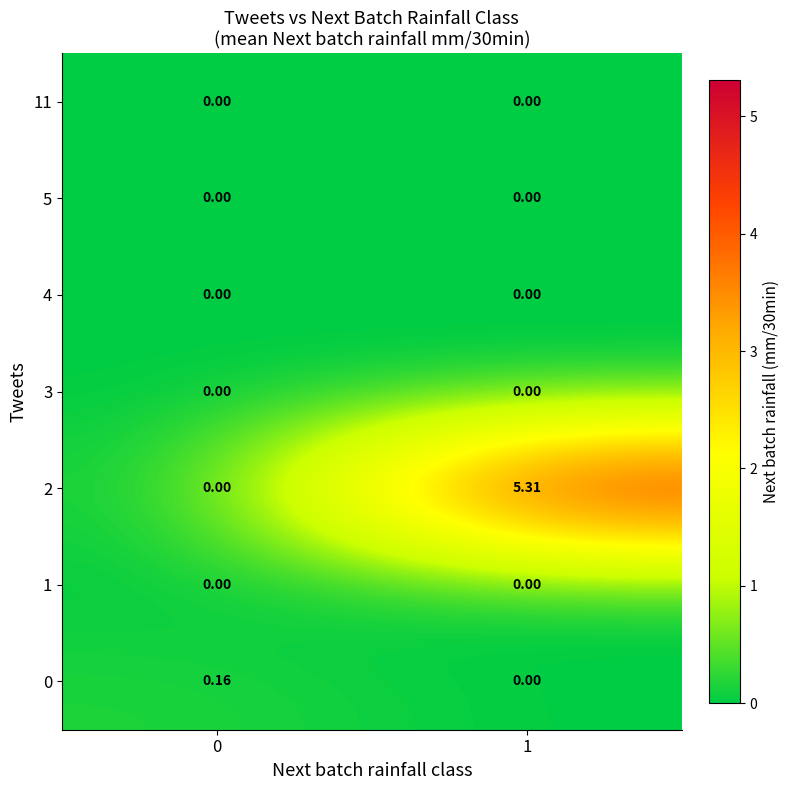

Is the value of 1 at 0 greater than the value of 2 at 1?

No